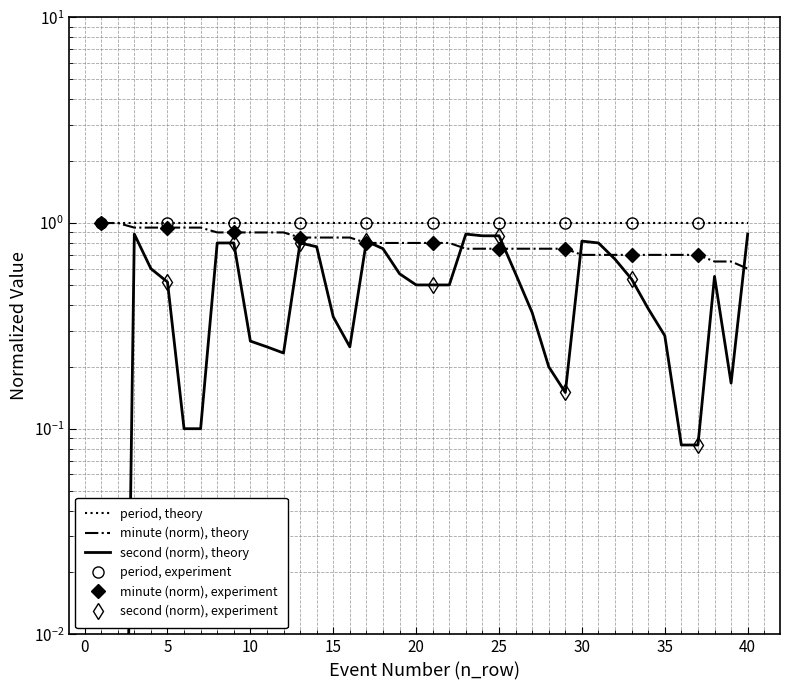

Reading left to right, transcribe all the data shown in this chart.

minute: 1=1.0	2=1.0	3=0.9	4=0.9	5=0.9	6=0.9	7=0.9	8=0.9	9=0.9	10=0.9	11=0.9	12=0.9	13=0.8	14=0.8	15=0.8	16=0.8	17=0.8	18=0.8	19=0.8	20=0.8	21=0.8	22=0.8	23=0.8	24=0.8	25=0.8	26=0.8	27=0.8	28=0.8	29=0.8	30=0.7	31=0.7	32=0.7	33=0.7	34=0.7	35=0.7	36=0.7	37=0.7	38=0.7	39=0.7	40=0.6
second: 1=0.0	2=0.0	3=0.9	4=0.6	5=0.5	6=0.1	7=0.1	8=0.8	9=0.8	10=0.3	11=0.2	12=0.2	13=0.8	14=0.8	15=0.3	16=0.2	17=0.8	18=0.8	19=0.6	20=0.5	21=0.5	22=0.5	23=0.9	24=0.9	25=0.9	26=0.6	27=0.4	28=0.2	29=0.1	30=0.8	31=0.8	32=0.7	33=0.5	34=0.4	35=0.3	36=0.1	37=0.1	38=0.6	39=0.2	40=0.9